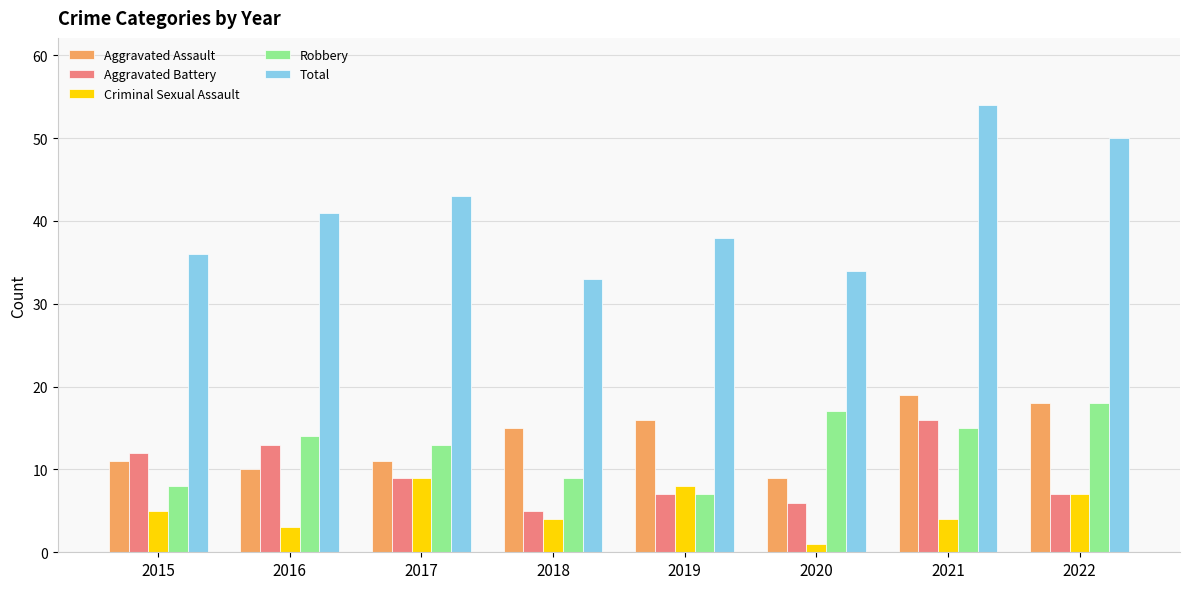

What is the maximum value shown in the chart?

54